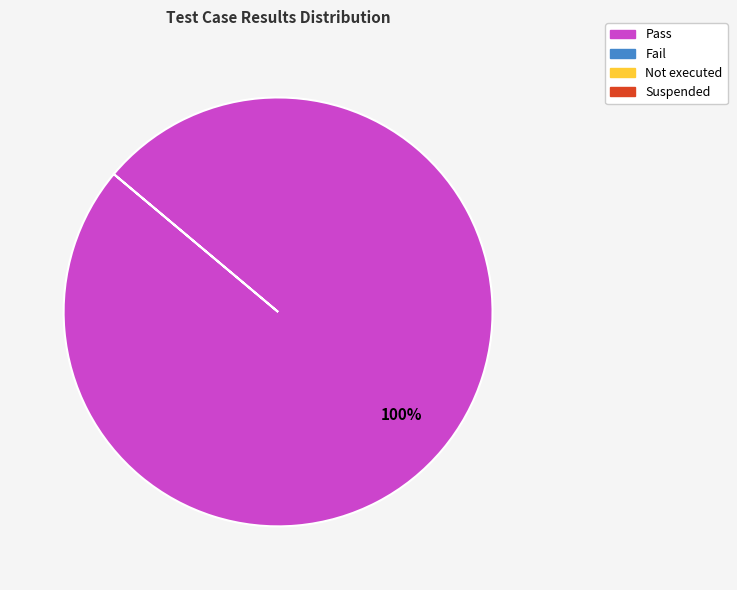

Is there a majority slice in this chart?

Yes